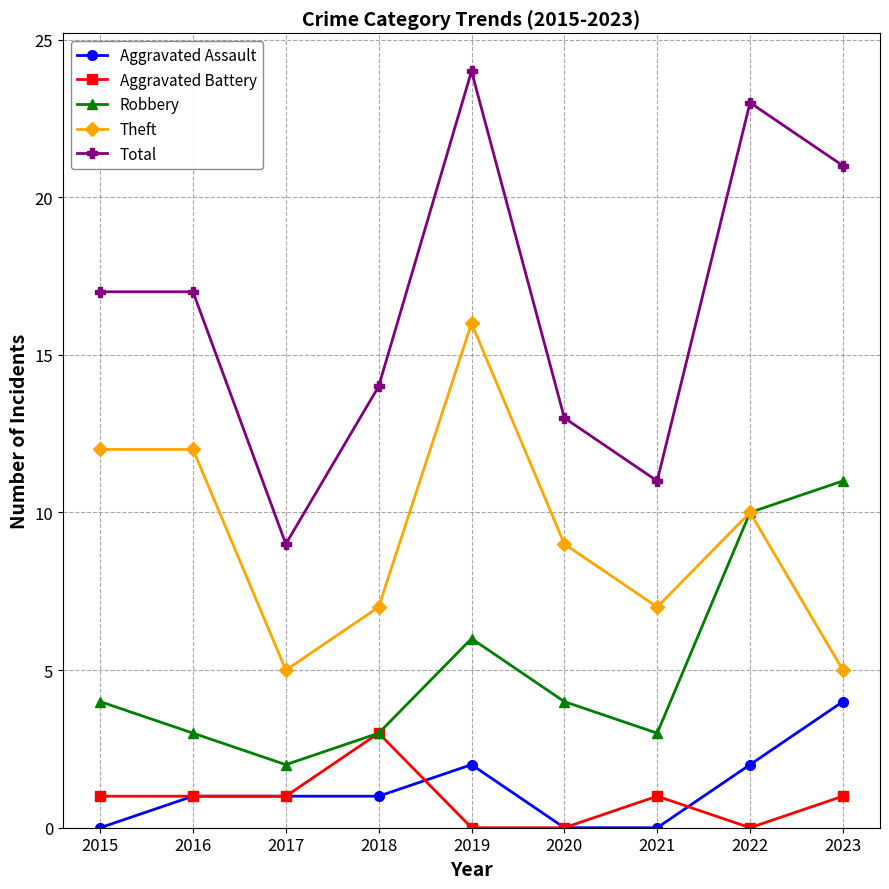

How many lines are shown in the chart?

5